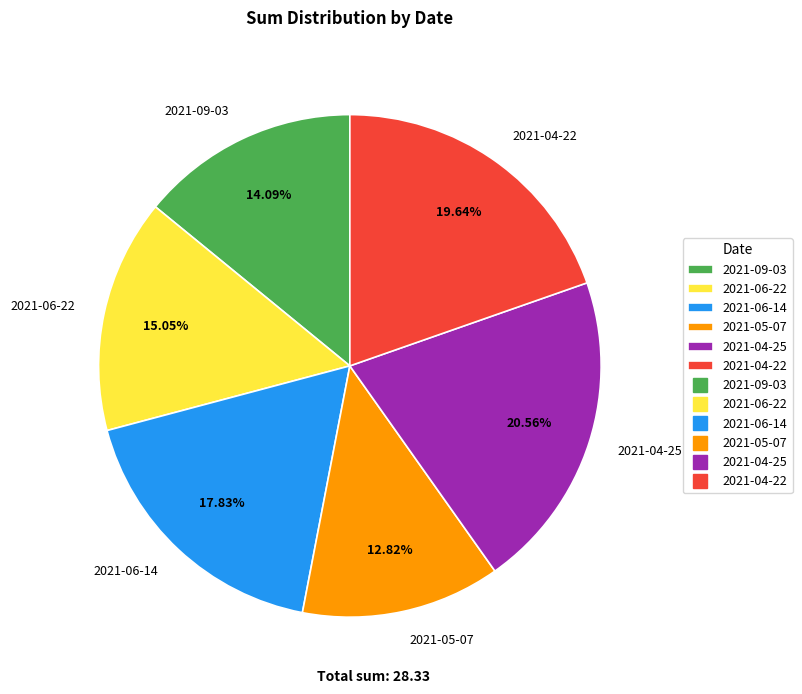

What portion of the pie excludes 2021-09-03?

85.9%